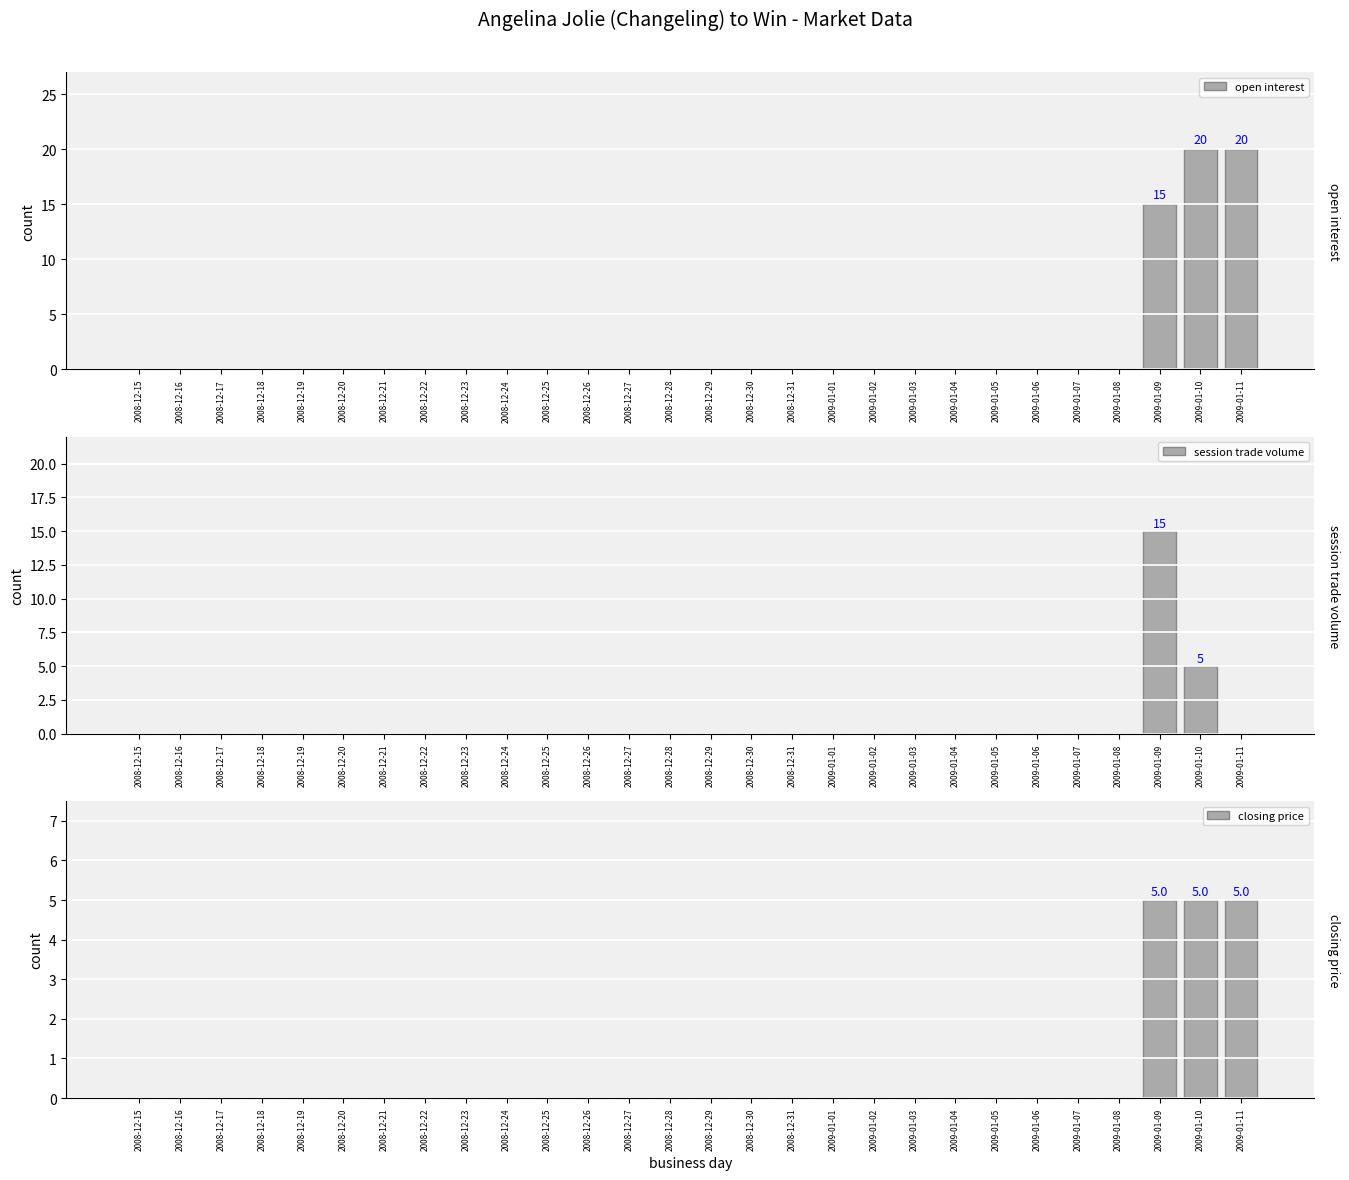

Reading left to right, what are all the values shown in this chart?

open interest: 0	0	0	0	0	0	0	0	0	0	0	0	0	0	0	0	0	0	0	0	0	0	0	0	0	15	20	20
session trade volume: 0	0	0	0	0	0	0	0	0	0	0	0	0	0	0	0	0	0	0	0	0	0	0	0	0	15	5	0
closing price: 0	0	0	0	0	0	0	0	0	0	0	0	0	0	0	0	0	0	0	0	0	0	0	0	0	5	5	5